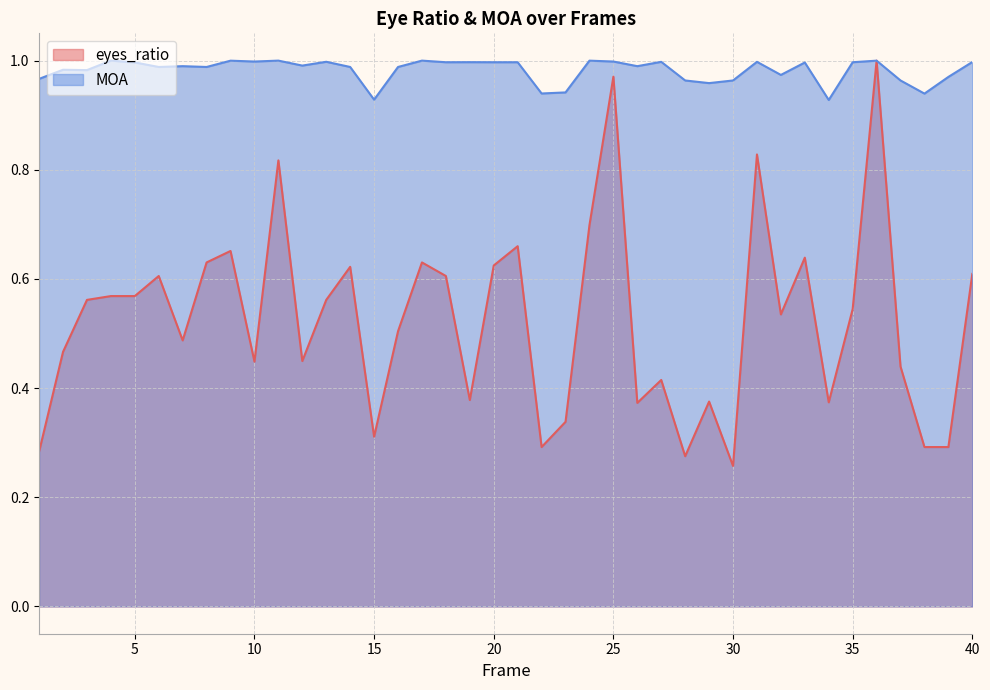

What is the highest value of the MOA series?

1.0